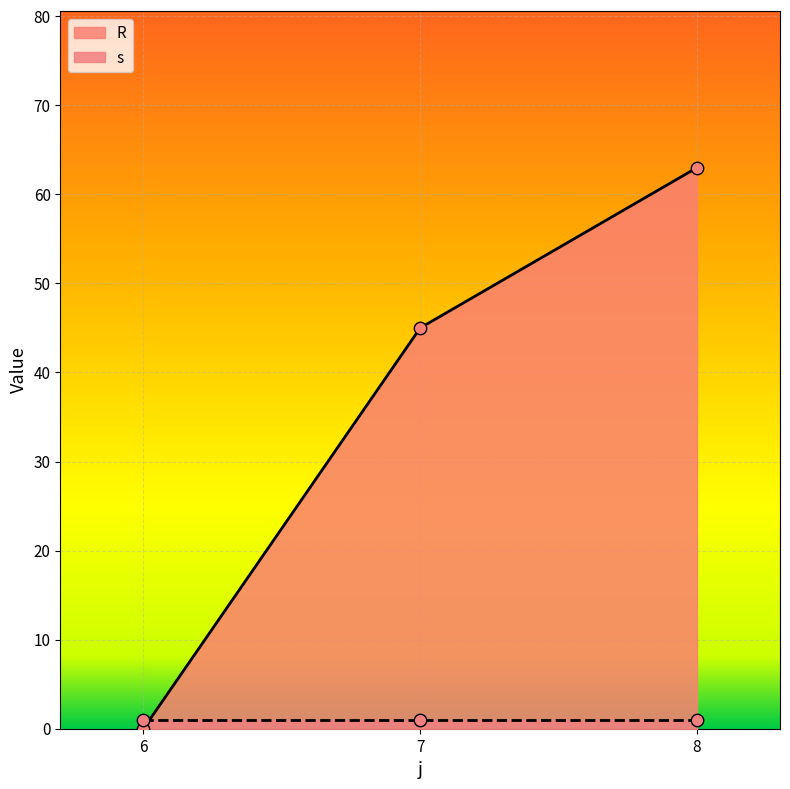

What is the change in value from 6 to 7?

+45